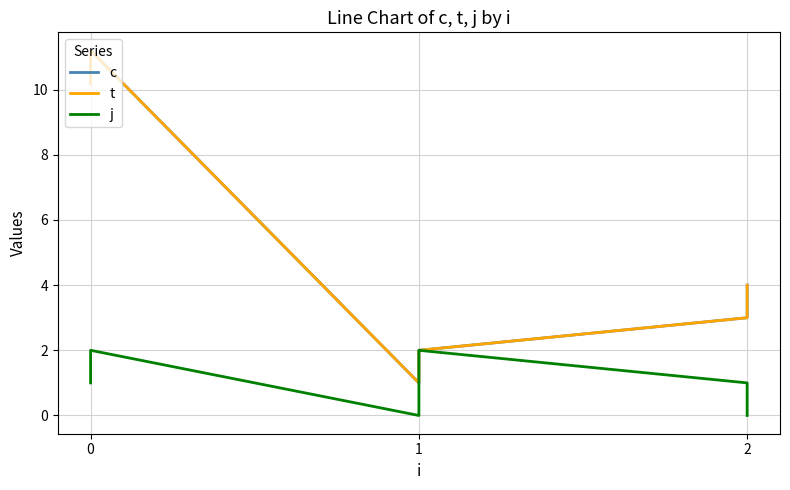

True or false: t has more than 1 interior local peaks.

False